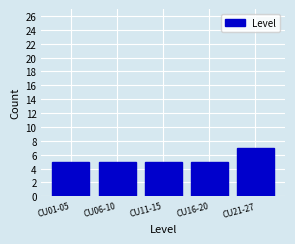

Reading right to left, list all the values displayed in this chart.

7	5	5	5	5